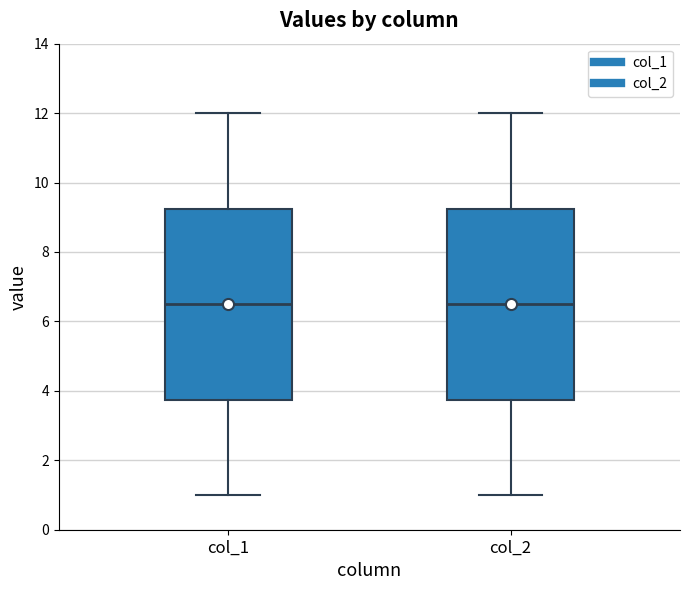

Reading left to right, read every box against the y-axis: the position of its median line, the range the box covers, and the ends of its whiskers. The values are not printed on the chart, so give them approximately, as read against the axis.

col_1: median 6.6, box 3.8 to 9.2, whiskers 1.0 to 12.0
col_2: median 6.6, box 3.8 to 9.2, whiskers 1.0 to 12.0